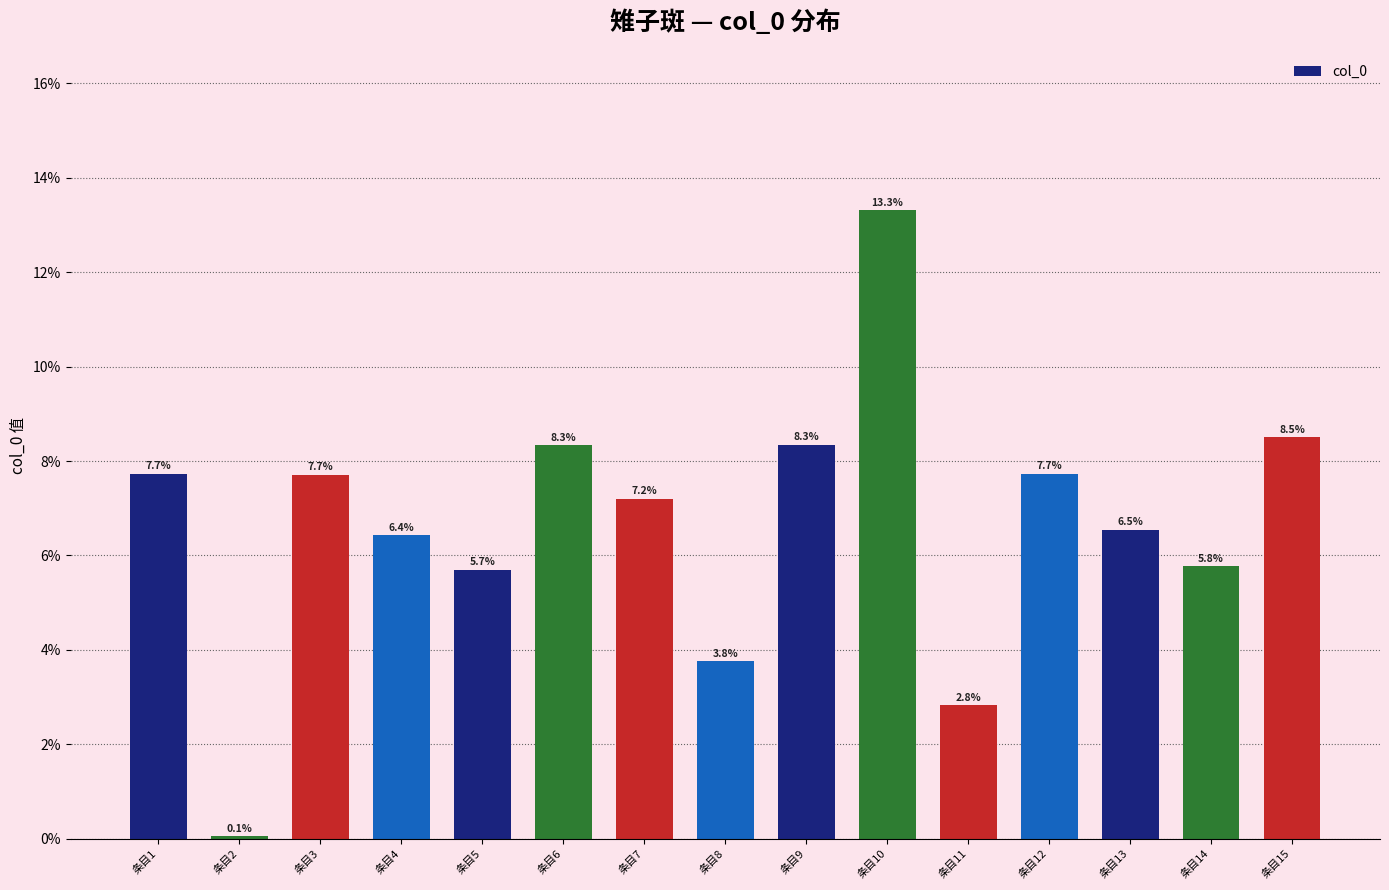

What is the sum of the values at 条目4 and 条目5?

12.1